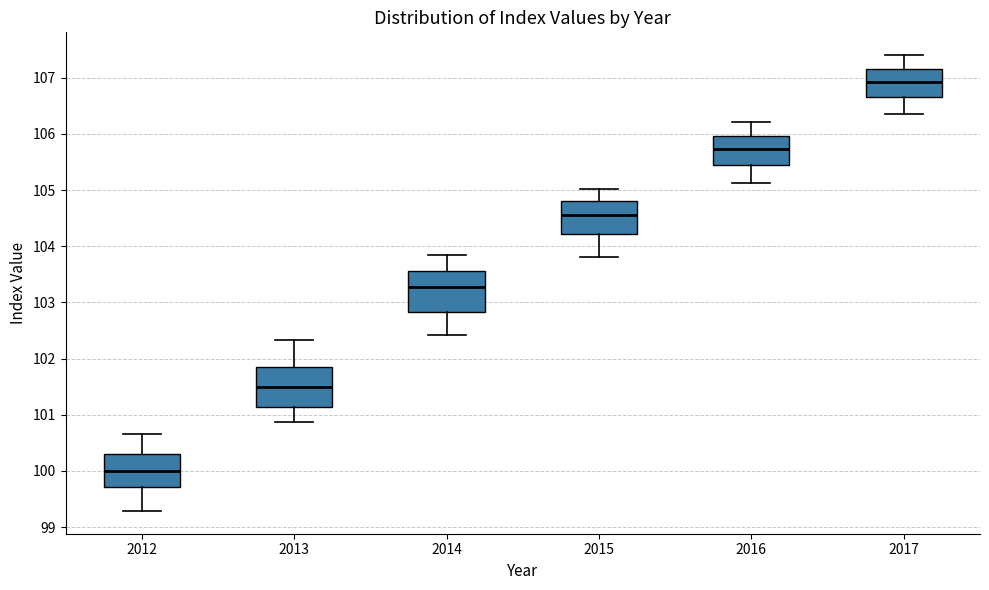

Reading left to right, read every box against the y-axis: the position of its median line, the range the box covers, and the ends of its whiskers. The values are not printed on the chart, so give them approximately, as read against the axis.

2012: median 100.0, box 99.7 to 100.3, whiskers 99.3 to 100.7
2013: median 101.5, box 101.1 to 101.9, whiskers 100.9 to 102.3
2014: median 103.3, box 102.8 to 103.6, whiskers 102.4 to 103.8
2015: median 104.6, box 104.2 to 104.8, whiskers 103.8 to 105.0
2016: median 105.7, box 105.4 to 106.0, whiskers 105.1 to 106.2
2017: median 106.9, box 106.7 to 107.2, whiskers 106.3 to 107.4